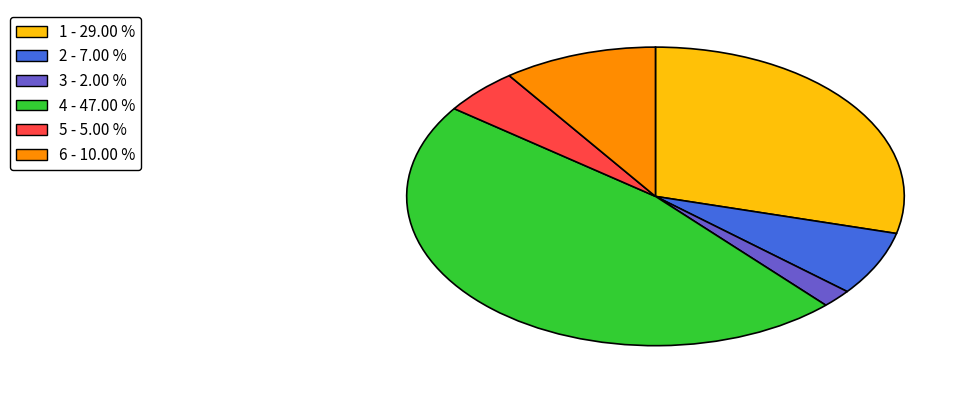

Which category has the biggest portion of the pie?

4